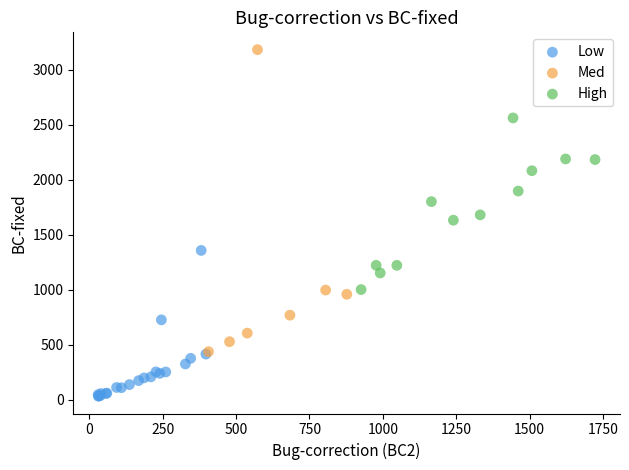

Which series reaches the minimum Y coordinate?

Low